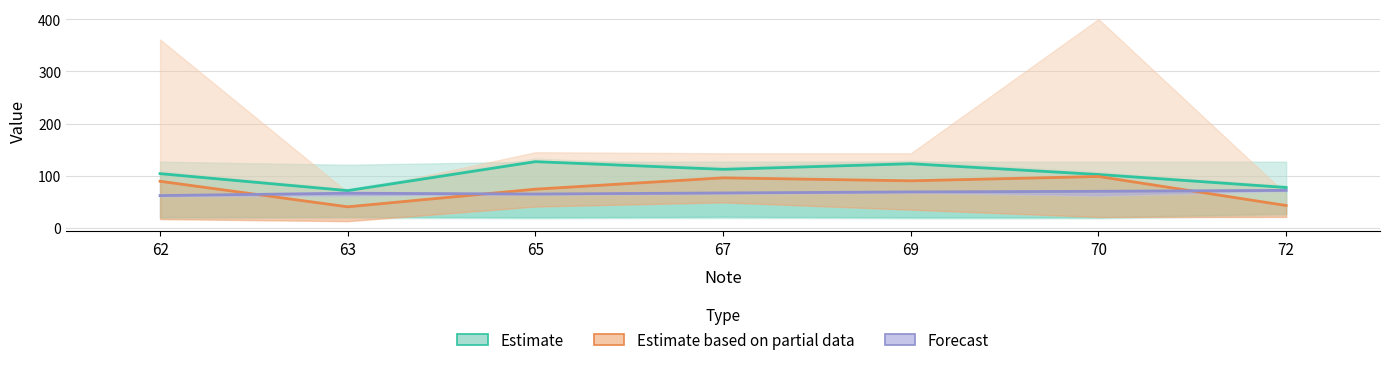

In Estimate, how many points are higher than both neighbors (excluding endpoints)?

2